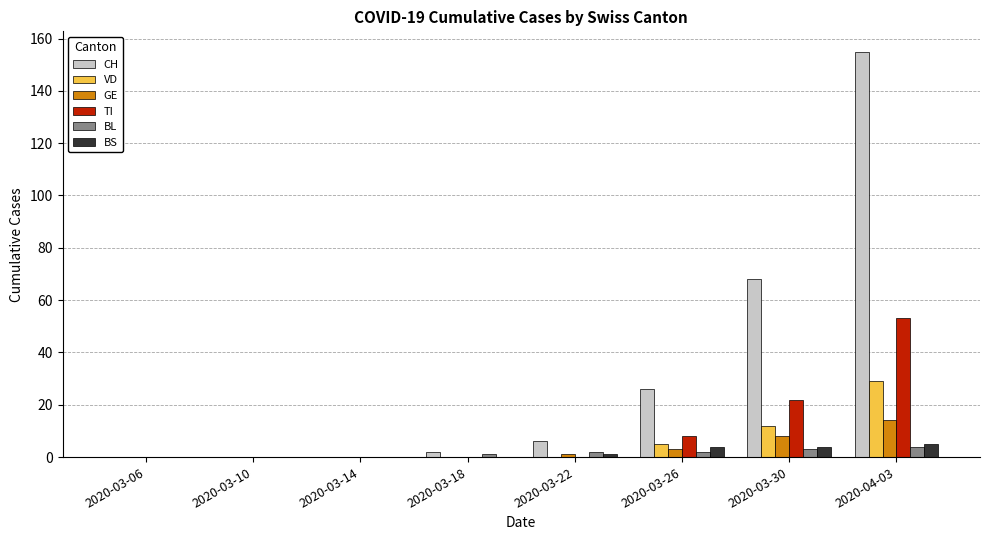

What is the greatest value displayed?

155